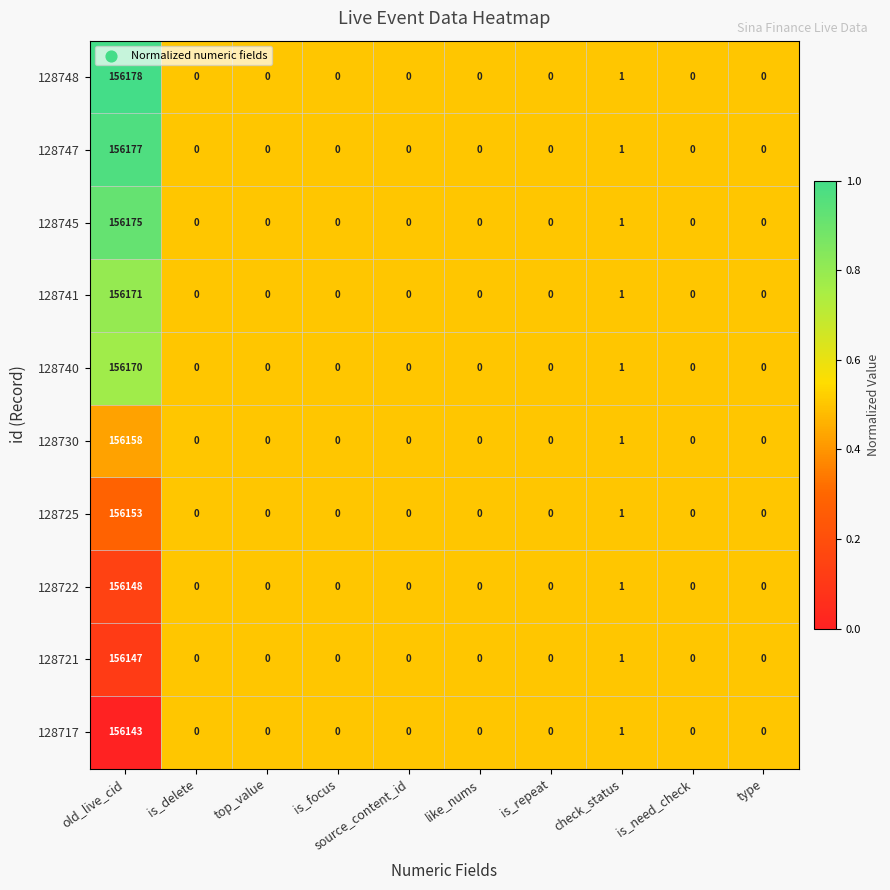

Where is 128721 nearest to the value 78073?

check_status